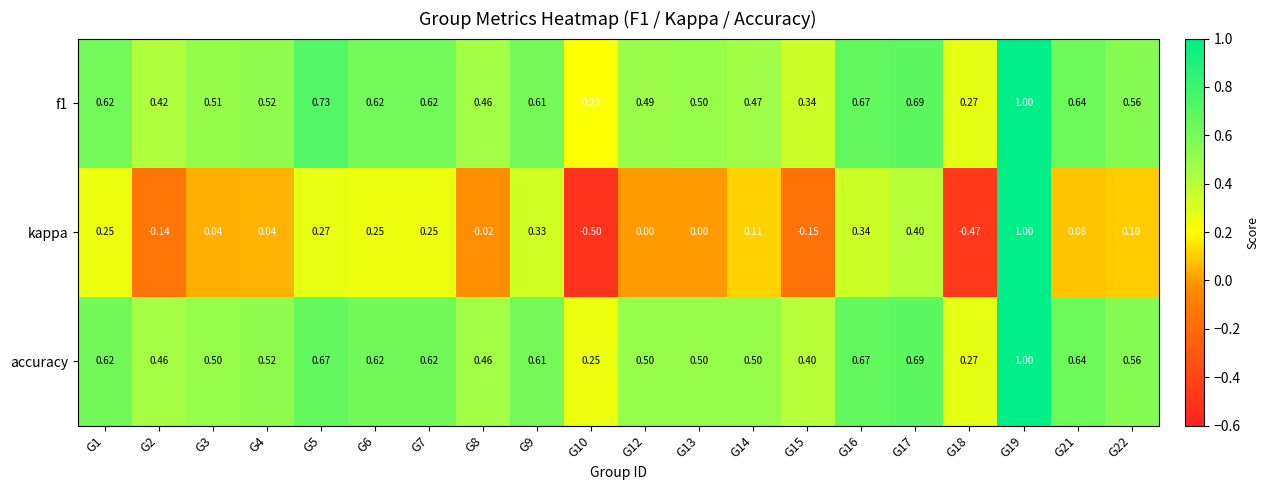

Between G1 and G16, which series saw the biggest shift?

kappa